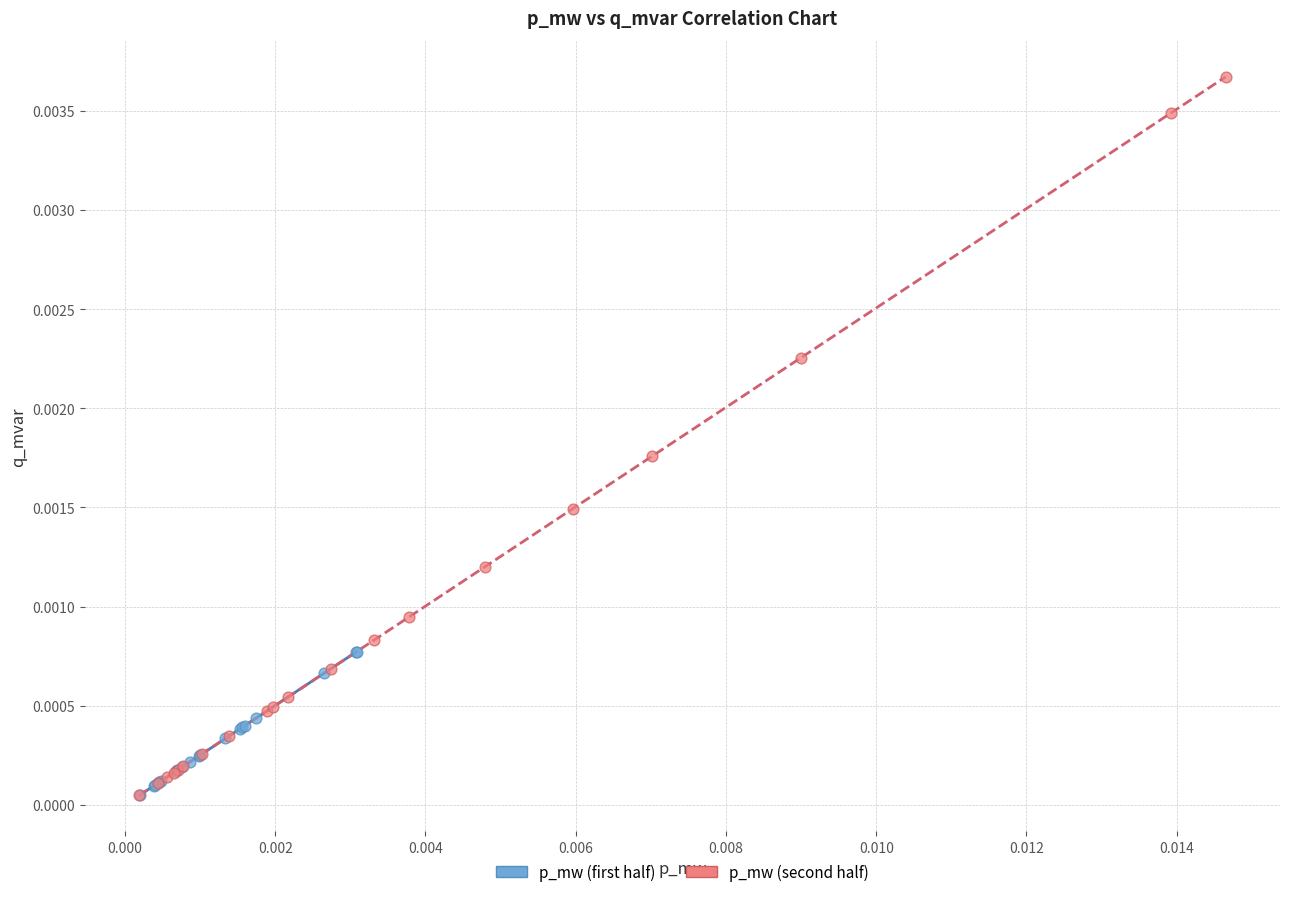

Which series has the largest Y range (max minus min)?

p_mw (second half)